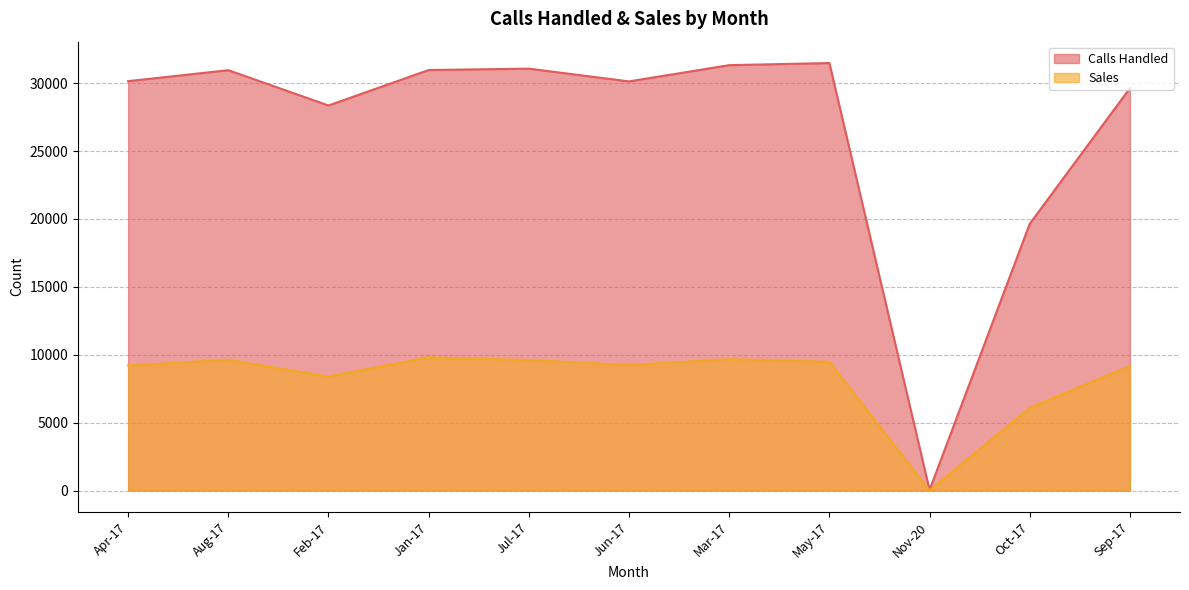

At which category does the chart reach its peak across all series?

May-17